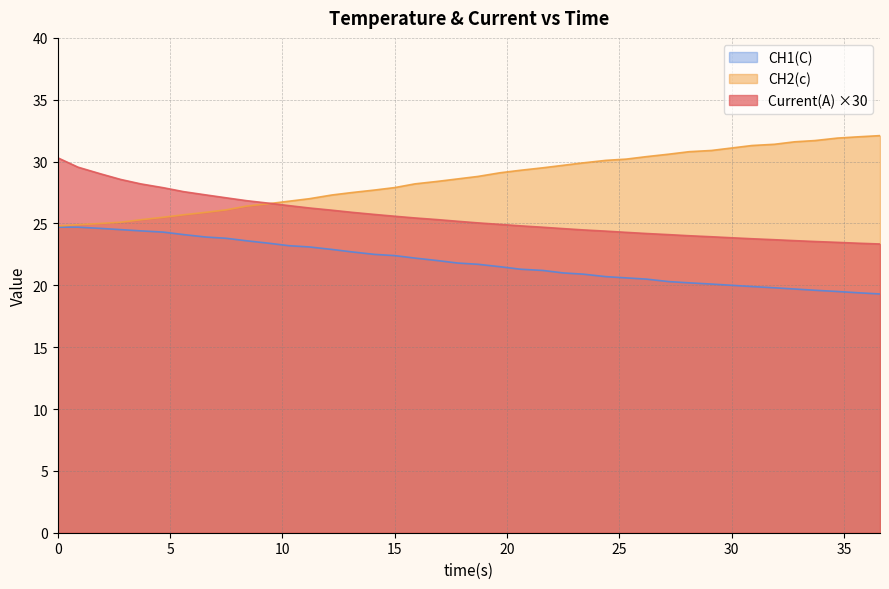

How many times do Current(A) and CH2(c) cross each other?

1